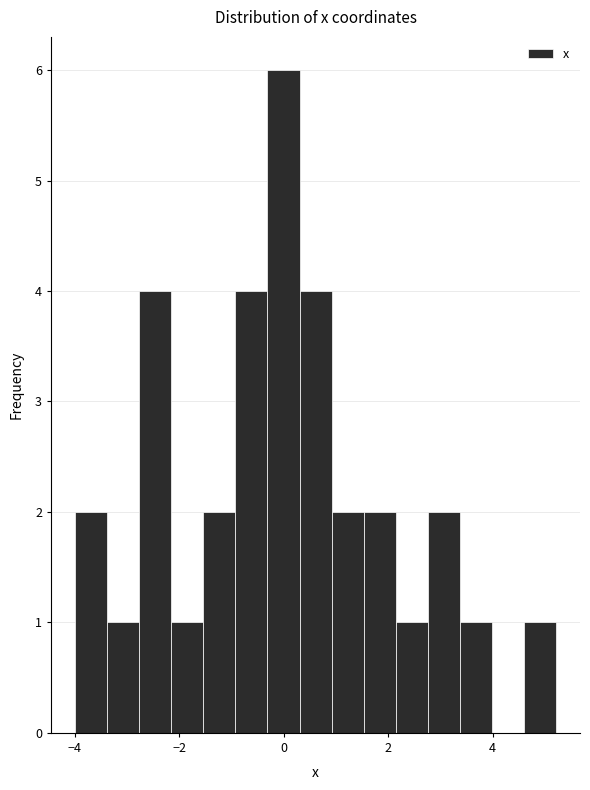

Read against the x-axis, roughly where is the centre of the tallest bar?

0.0